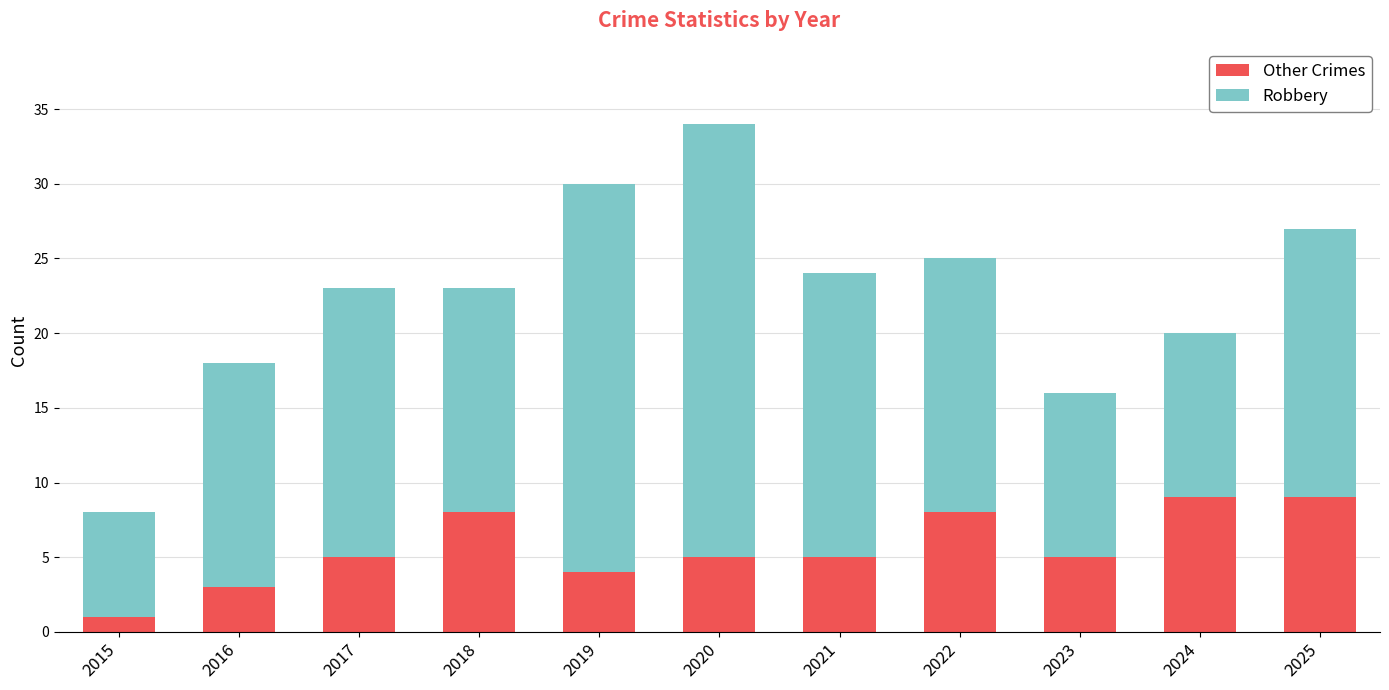

Is it true that Other Crimes equals 3 at 2021?

False